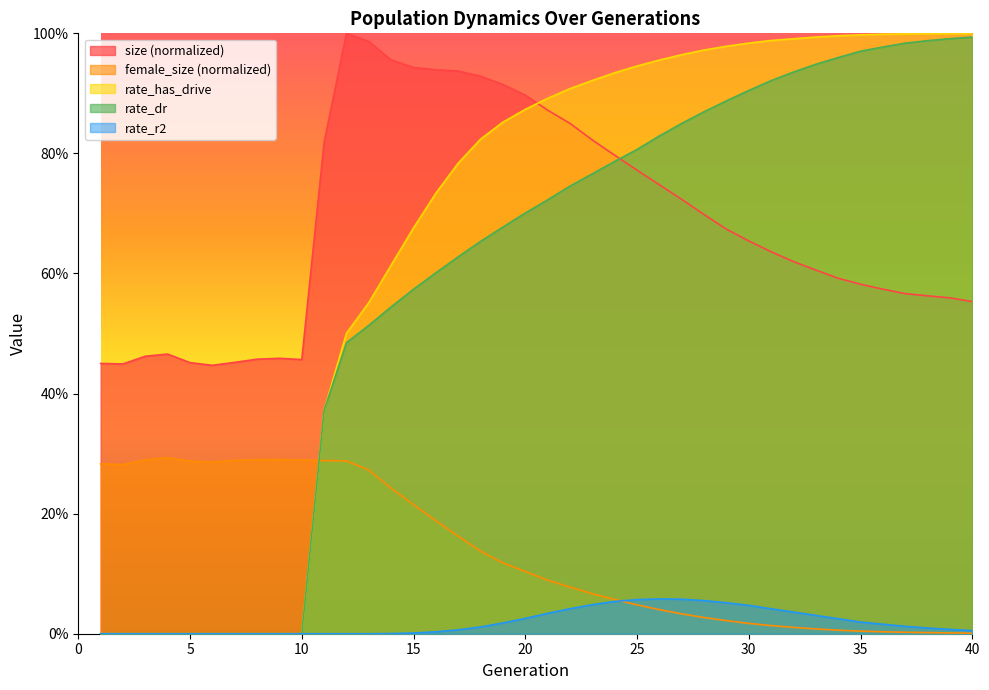

Which category has the lowest value in the rate_has_drive series?

1